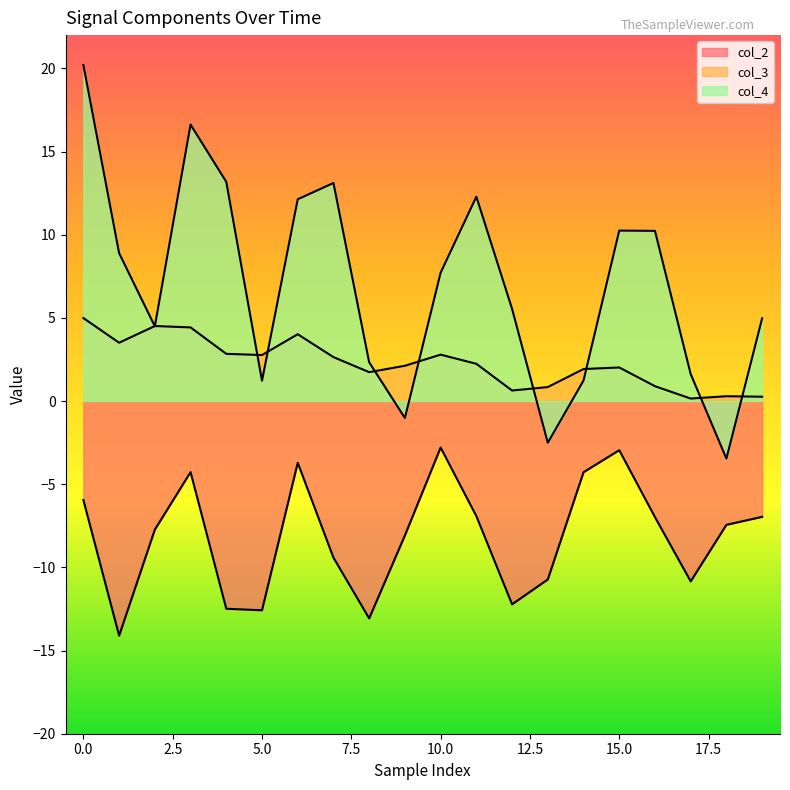

What is the minimum value shown in the chart?

-14.1